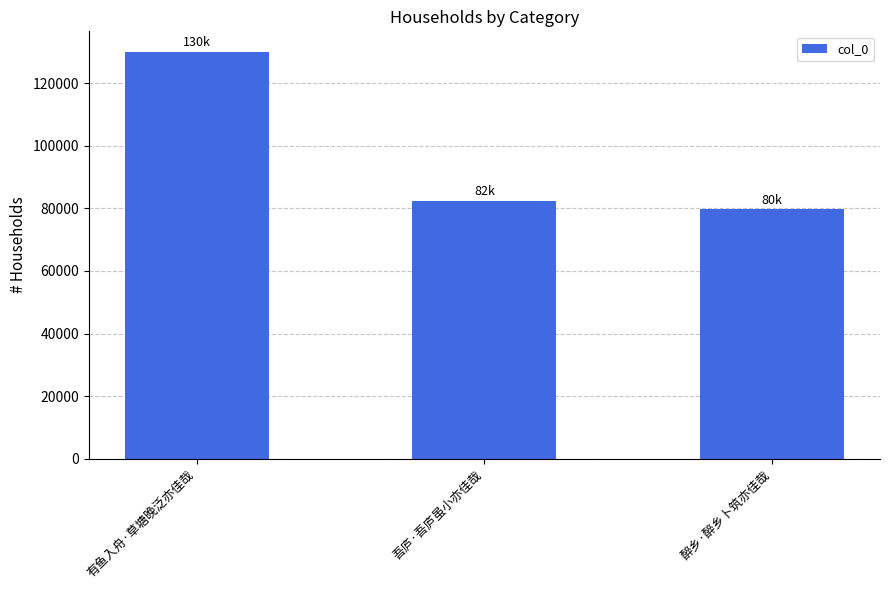

True or false: the data shows 79633 at 醉乡·醉乡卜筑亦佳哉.

True